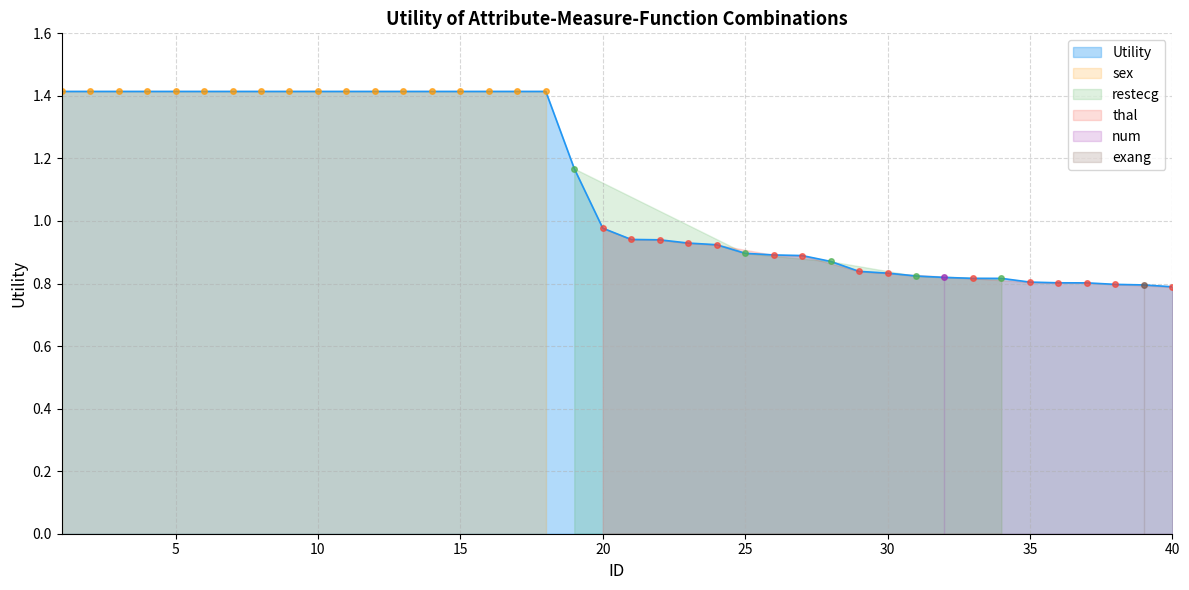

Reading left to right, transcribe all the data shown in this chart.

1.4	1.4	1.4	1.4	1.4	1.4	1.4	1.4	1.4	1.4	1.4	1.4	1.4	1.4	1.4	1.4	1.4	1.4	1.2	1.0	0.9	0.9	0.9	0.9	0.9	0.9	0.9	0.9	0.8	0.8	0.8	0.8	0.8	0.8	0.8	0.8	0.8	0.8	0.8	0.8